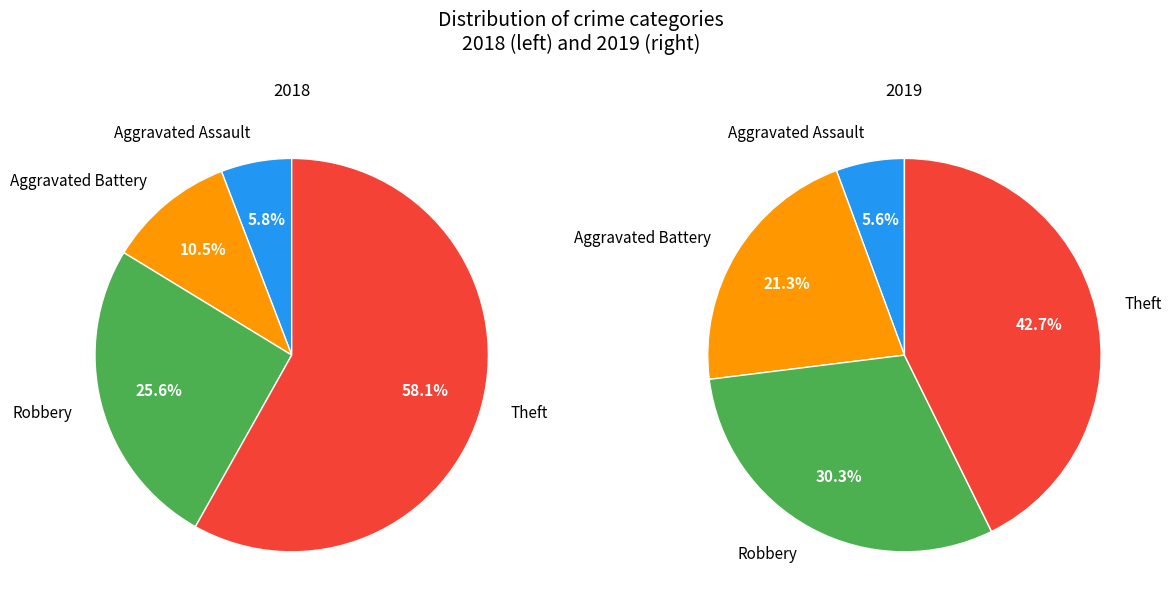

To the nearest percent, what is the average slice percentage?

25%